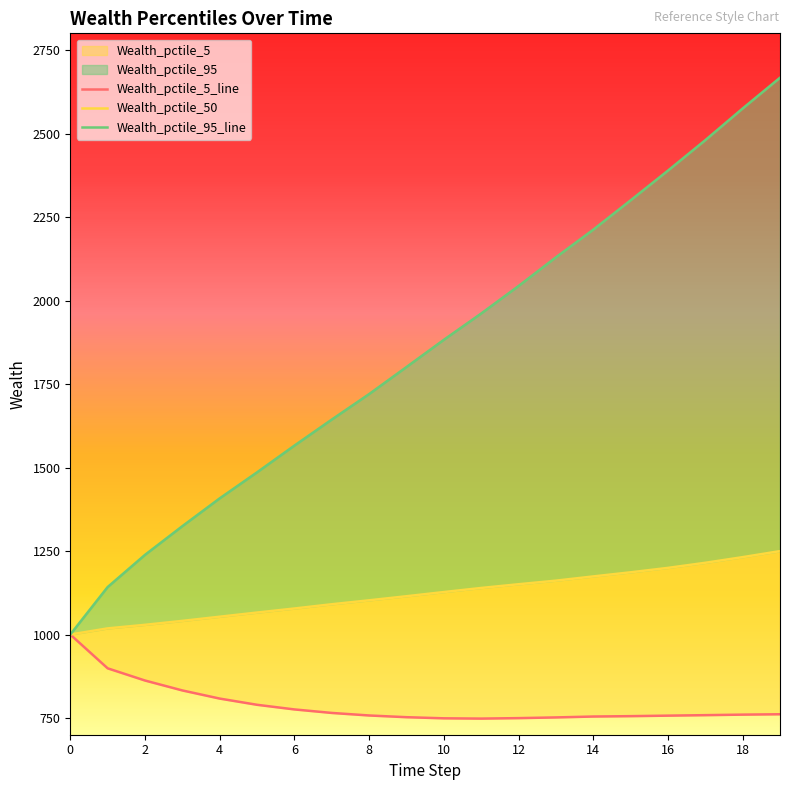

At which category is the sum across all series the highest?

19